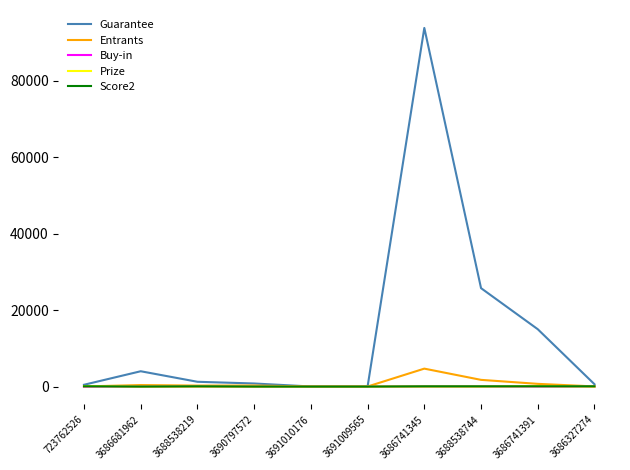

Where is Guarantee nearest to the value 46907?

3688538744